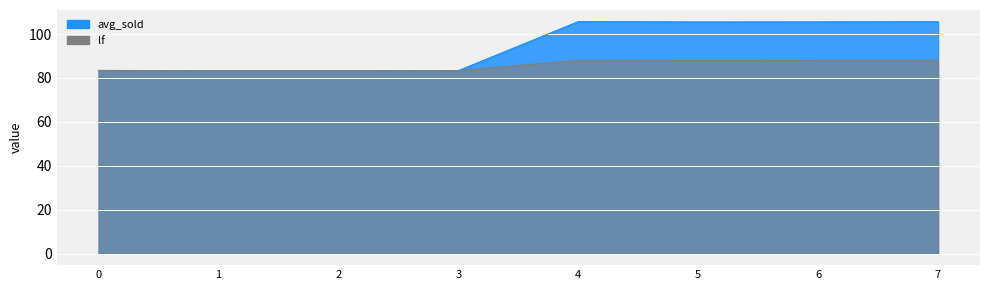

Reading left to right, transcribe all the data shown in this chart.

avg_sold: 83.4	83.3	83.3	83.3	105.7	105.5	105.6	105.6
lf: 83.4	83.3	83.3	83.3	88.1	88.0	88.0	88.0